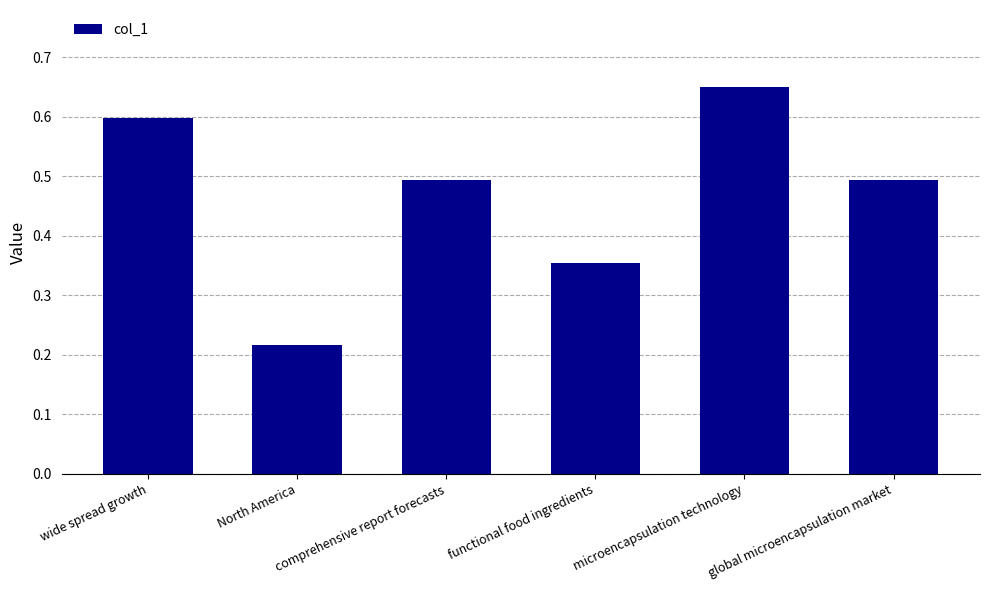

What is the sum of all values?

2.8